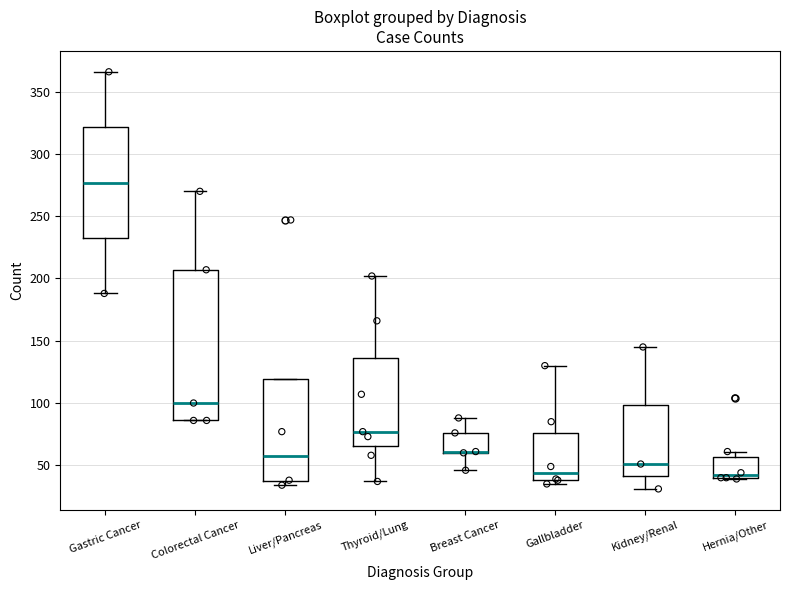

Where is the upper edge of the box for Colorectal Cancer on the y-axis? The values are not printed on the chart, so give them approximately, as read against the axis.

205